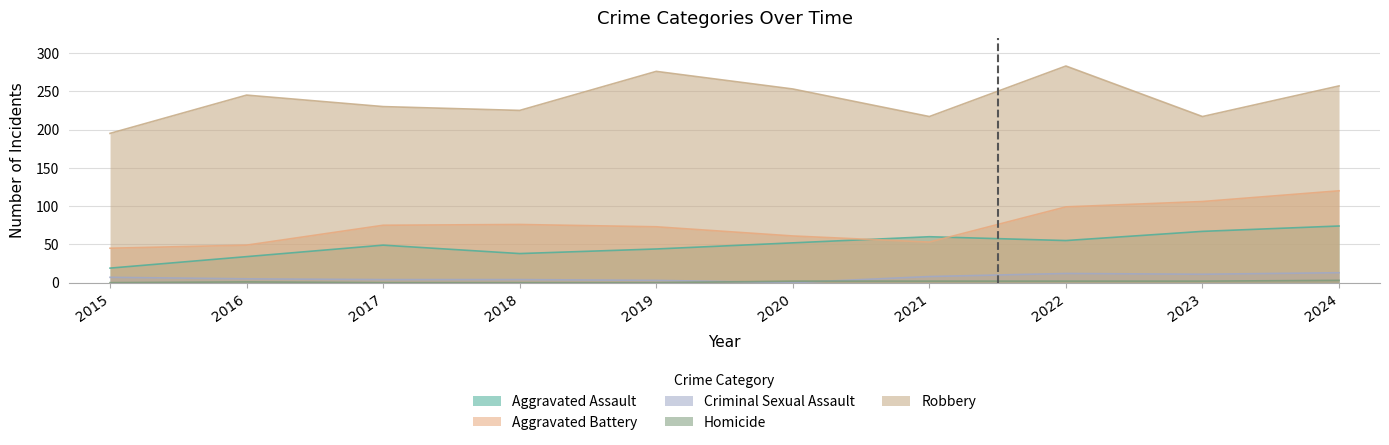

How many data points in Homicide are above 2?

1